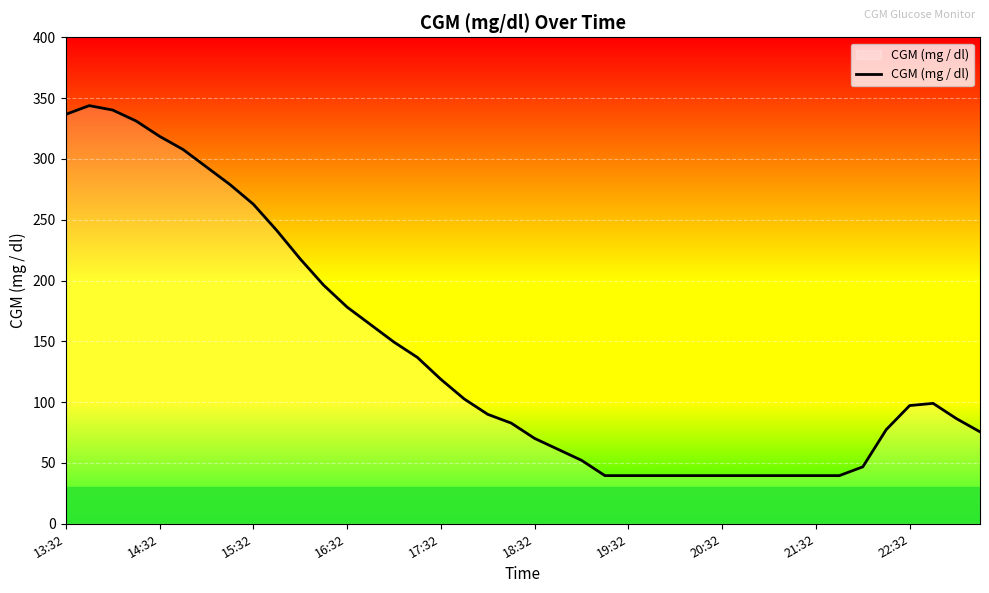

What is the minimum value shown in the chart?

39.6